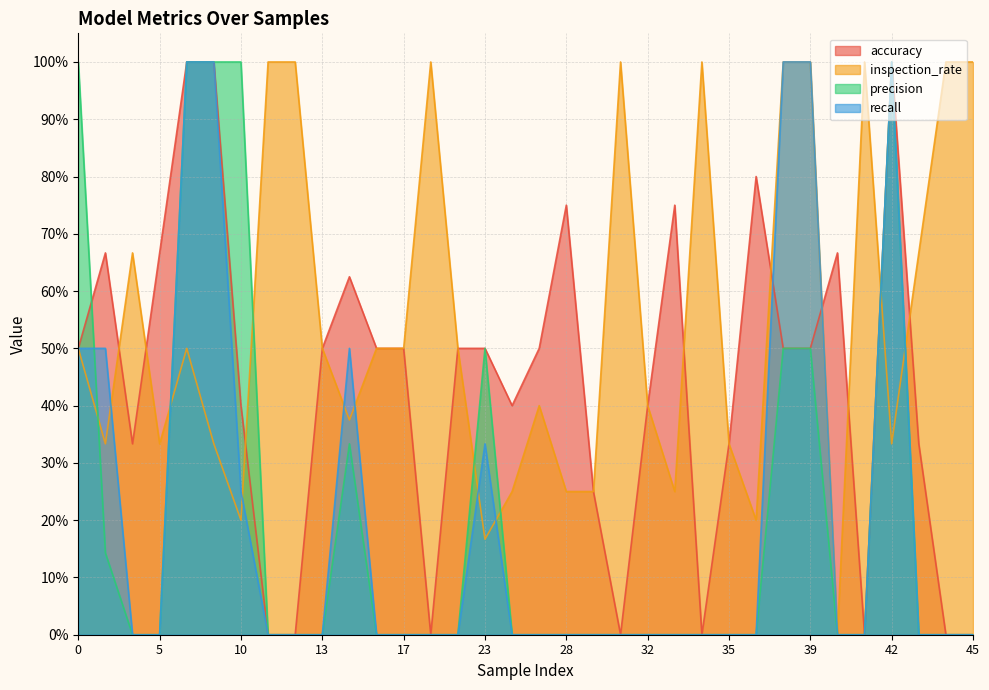

What is the sum of all inspection_rate values?

18.7